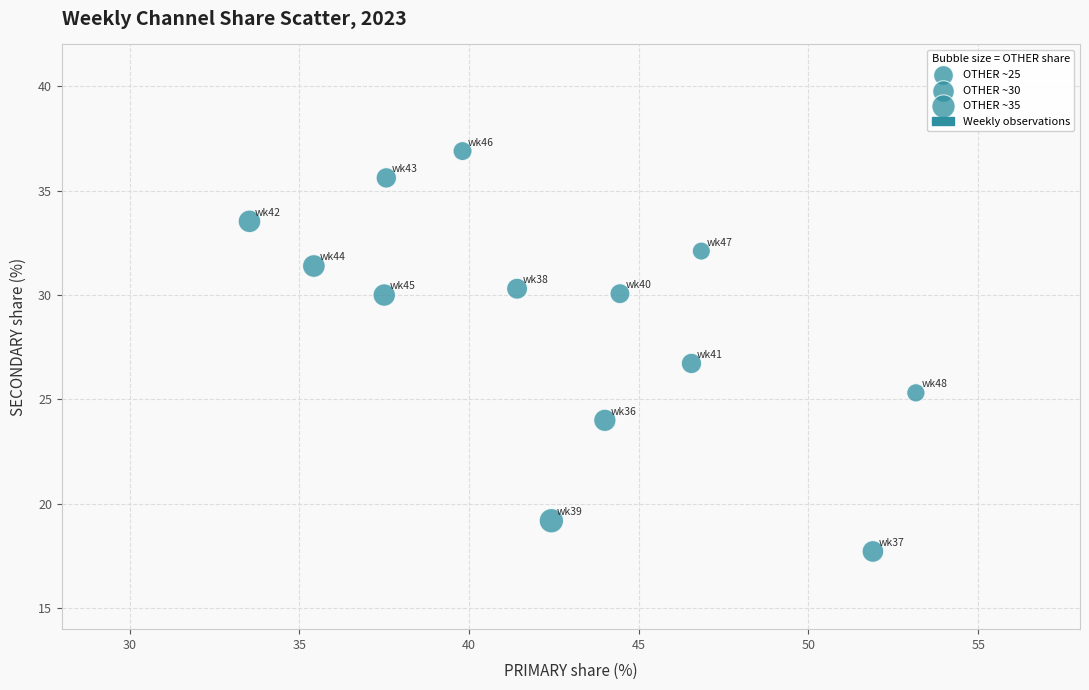

What is the range of Y values (max minus min)?

19.2